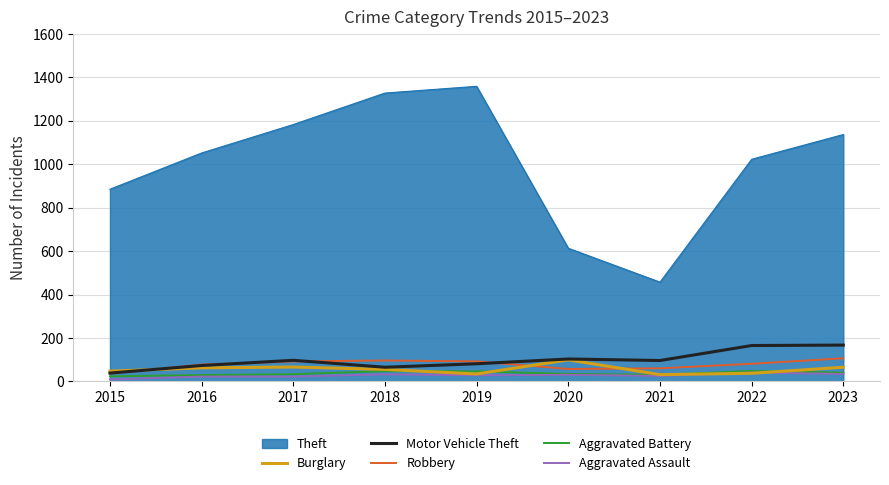

What is the spread (max minus min) of values at 2022?

986